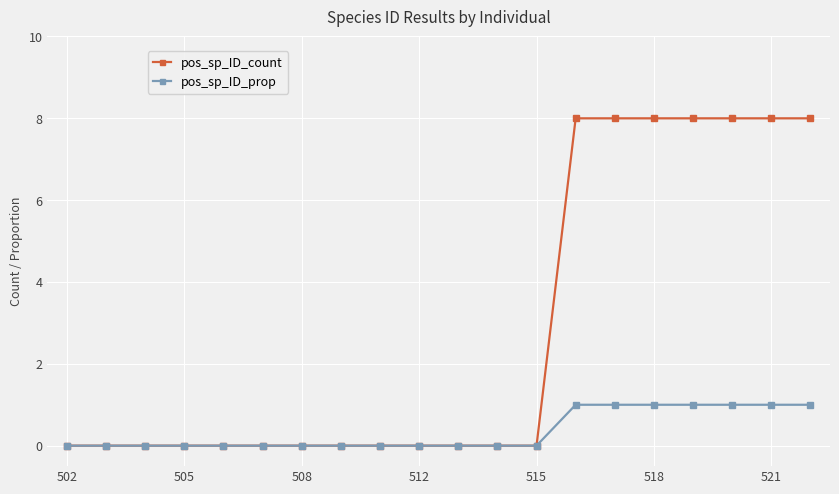

Which series has the largest range (max minus min)?

pos_sp_ID_count